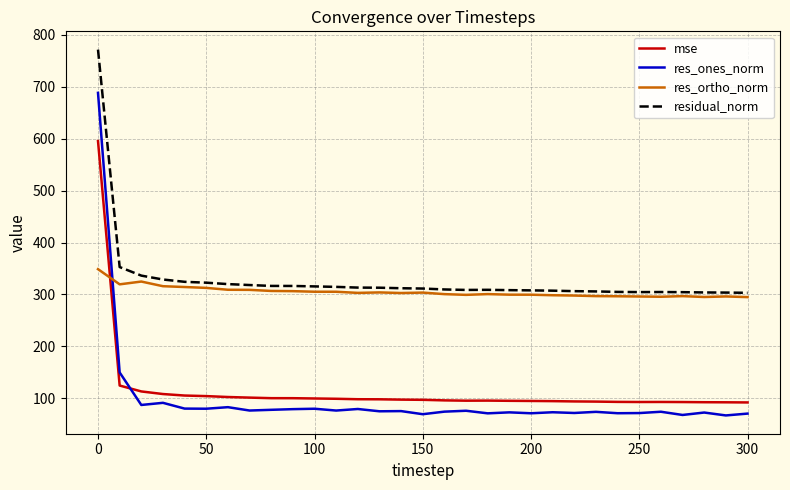

Which series ends up on top after the final intersection of res_ortho_norm and res_ones_norm?

res_ortho_norm